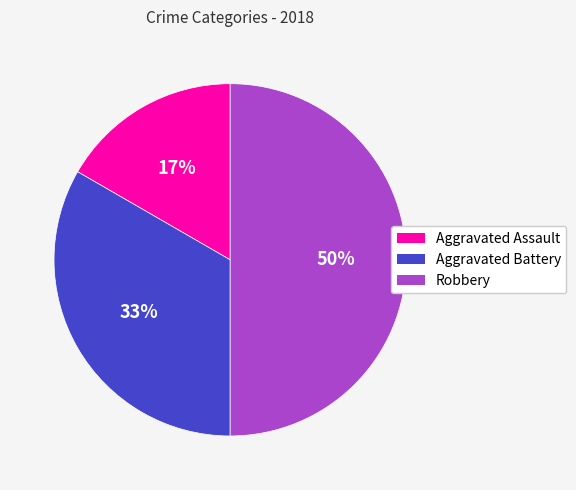

To the nearest percent, what is the average slice percentage?

33%